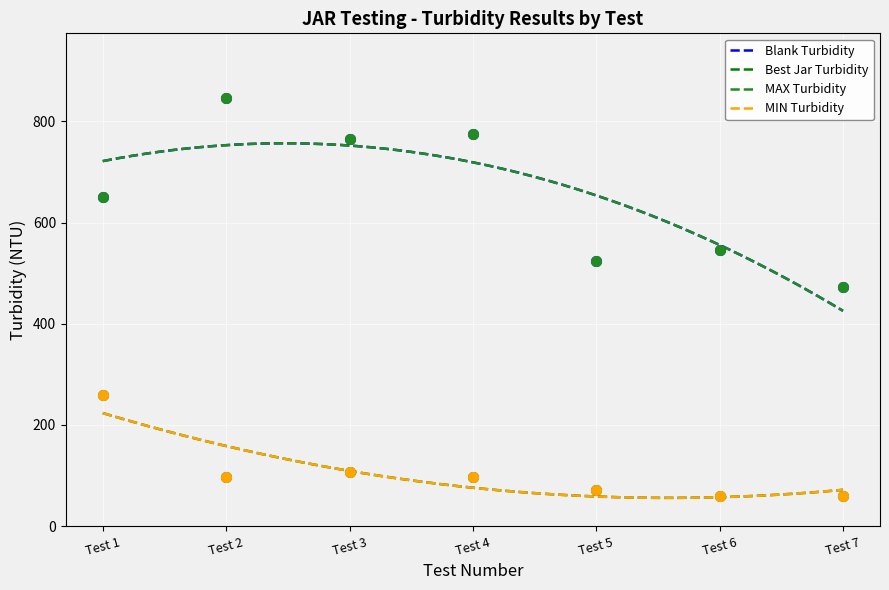

Rank the series by their maximum value, from lowest to highest.

Best Jar Turbidity, MIN, Blank Turbidity, MAX